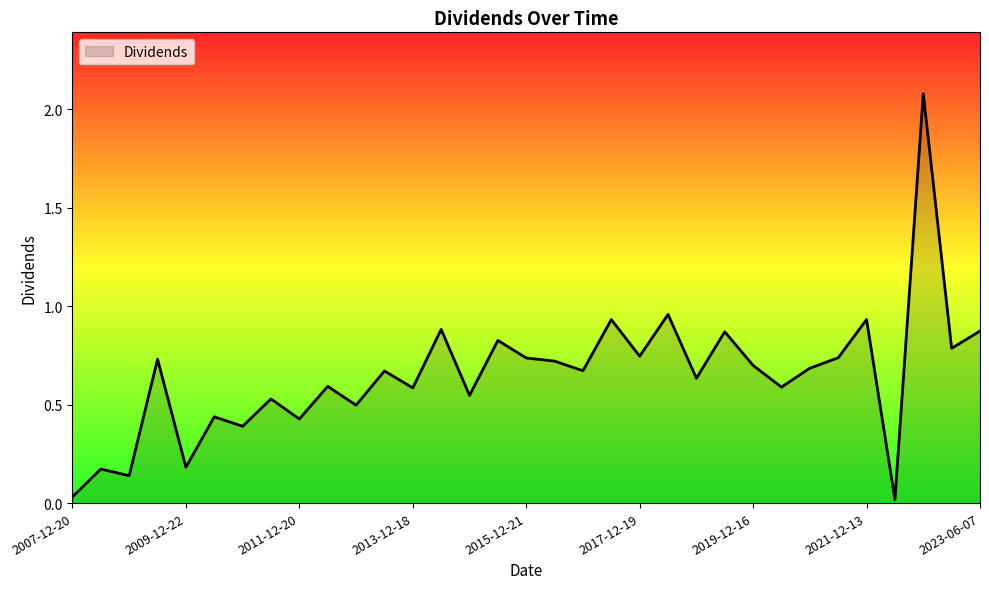

What is the maximum value shown in the chart?

2.1